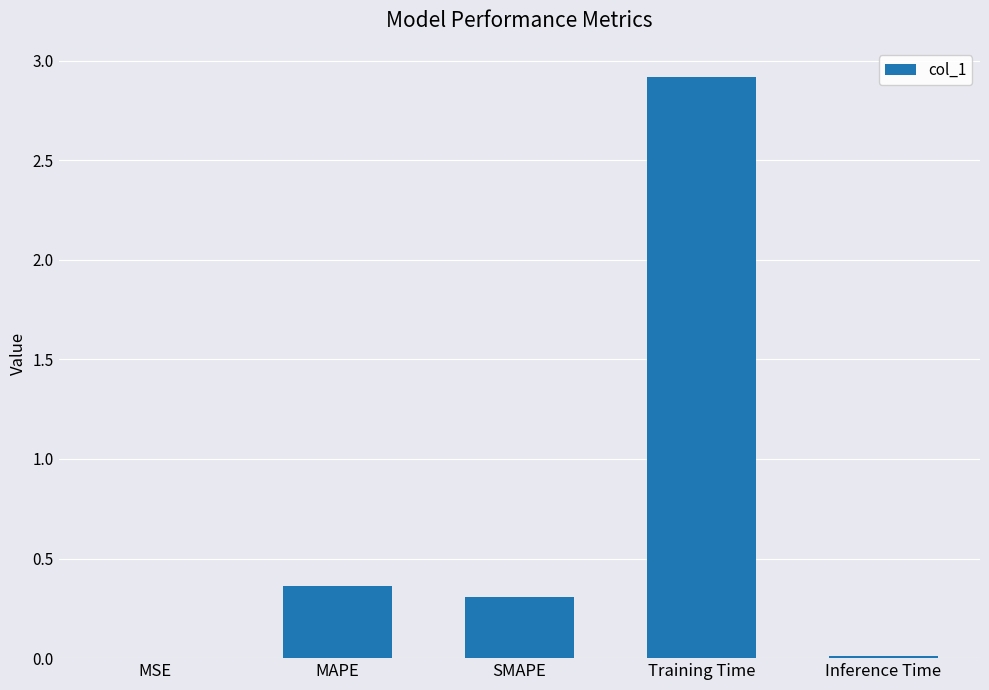

The value at Training Time is 2.9. True or false?

True